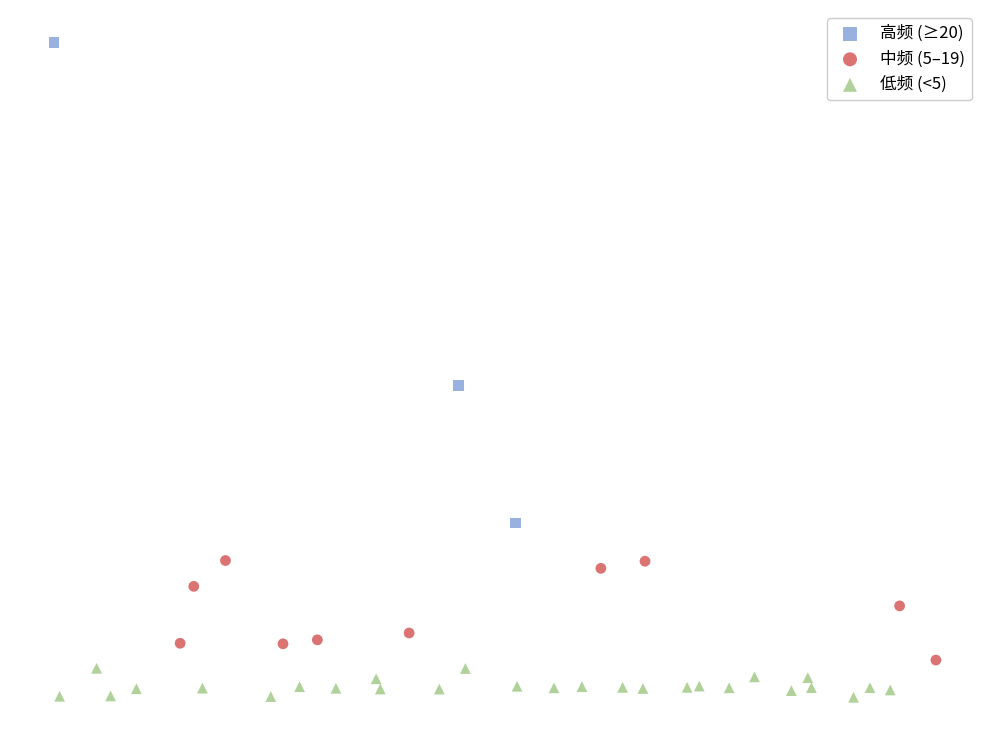

Which series reaches the minimum Y coordinate?

低频 (<5)